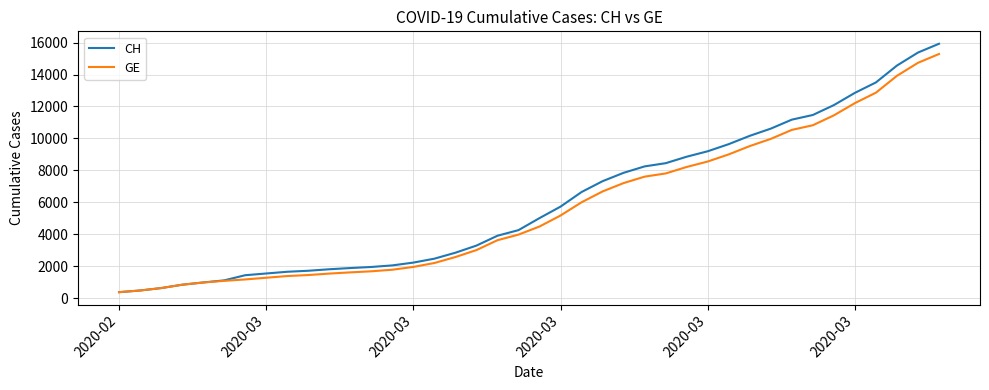

Which series has the largest range (max minus min)?

CH